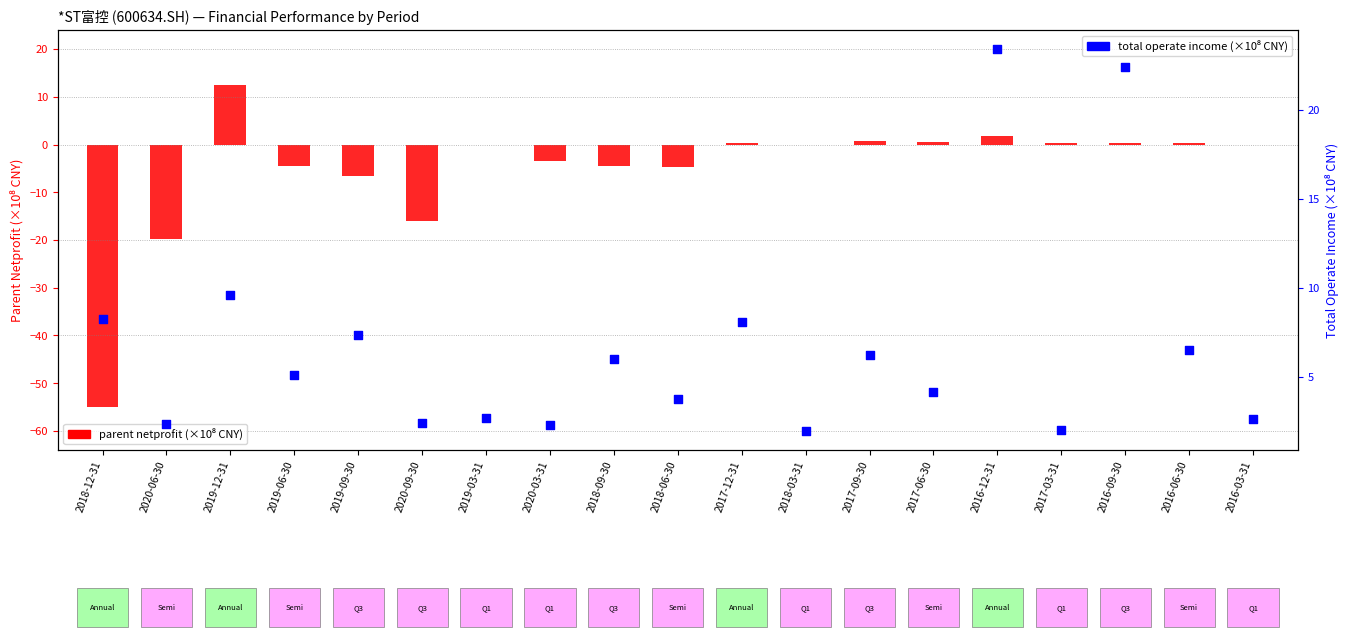

Which series reaches the minimum Y coordinate?

parent netprofit (×10⁸)